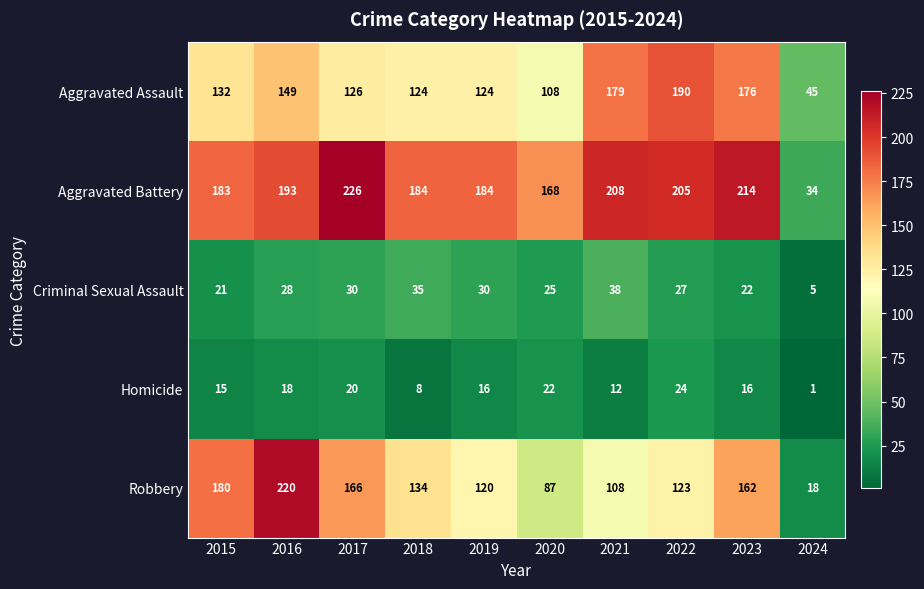

At which category does the chart reach its minimum across all series?

2024